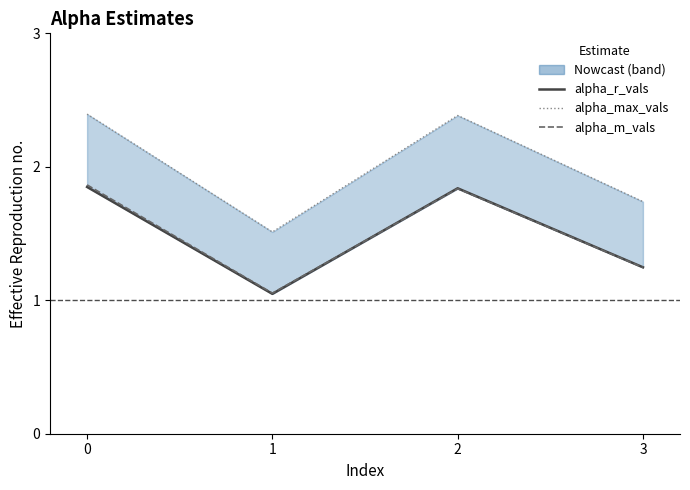

How many data points does each series have?

4